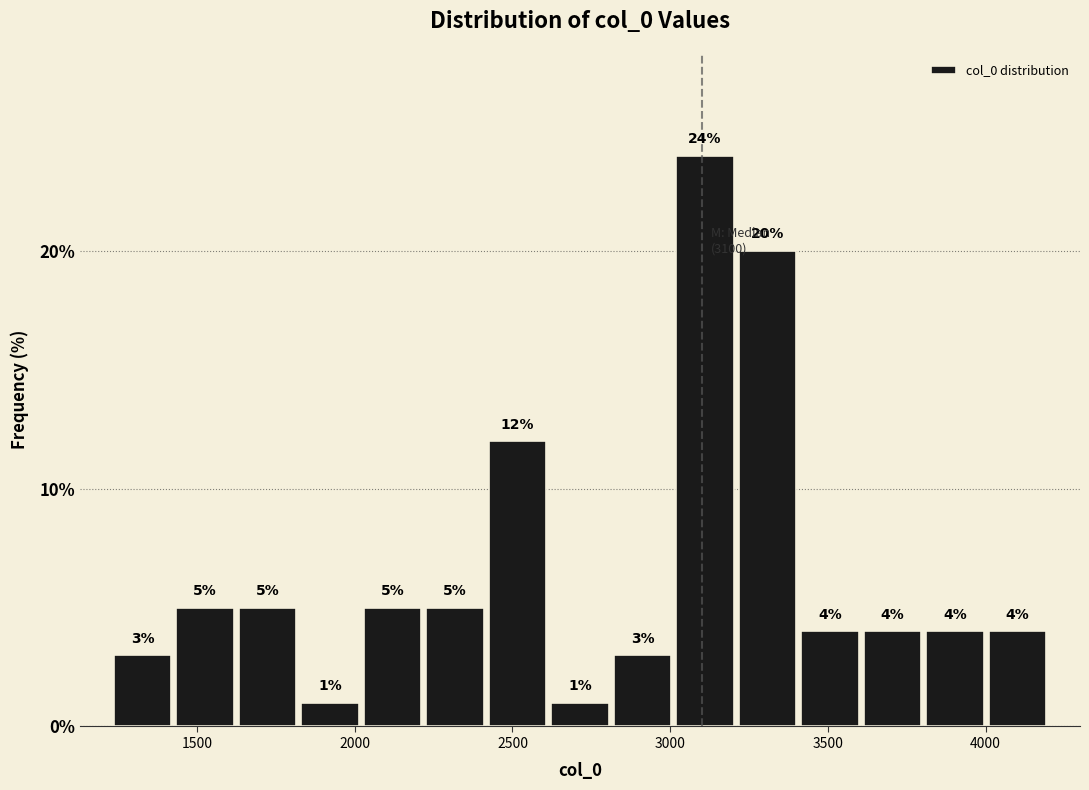

Read against the x-axis, roughly where is the centre of the tallest bar?

3100